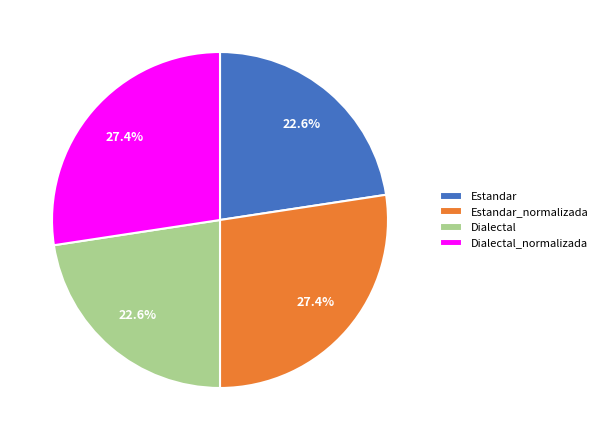

To the nearest percent, what is the difference between the largest and smallest slice percentages?

5%